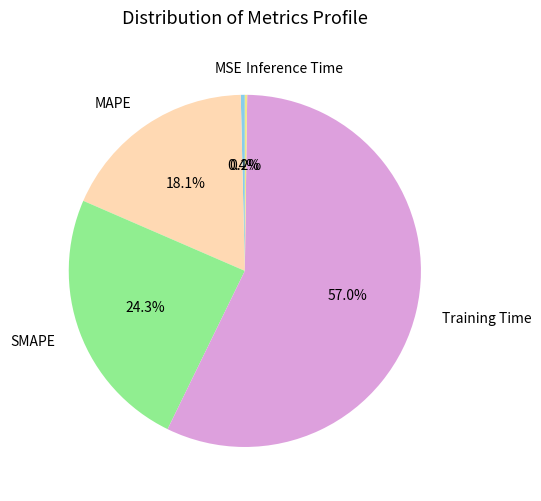

Which category has the biggest portion of the pie?

Training Time